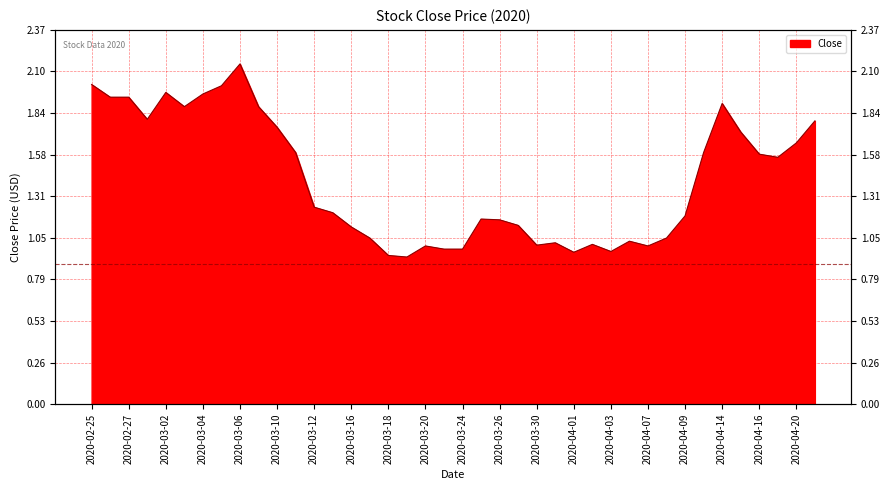

What is the difference between the maximum and second lowest values?

1.2